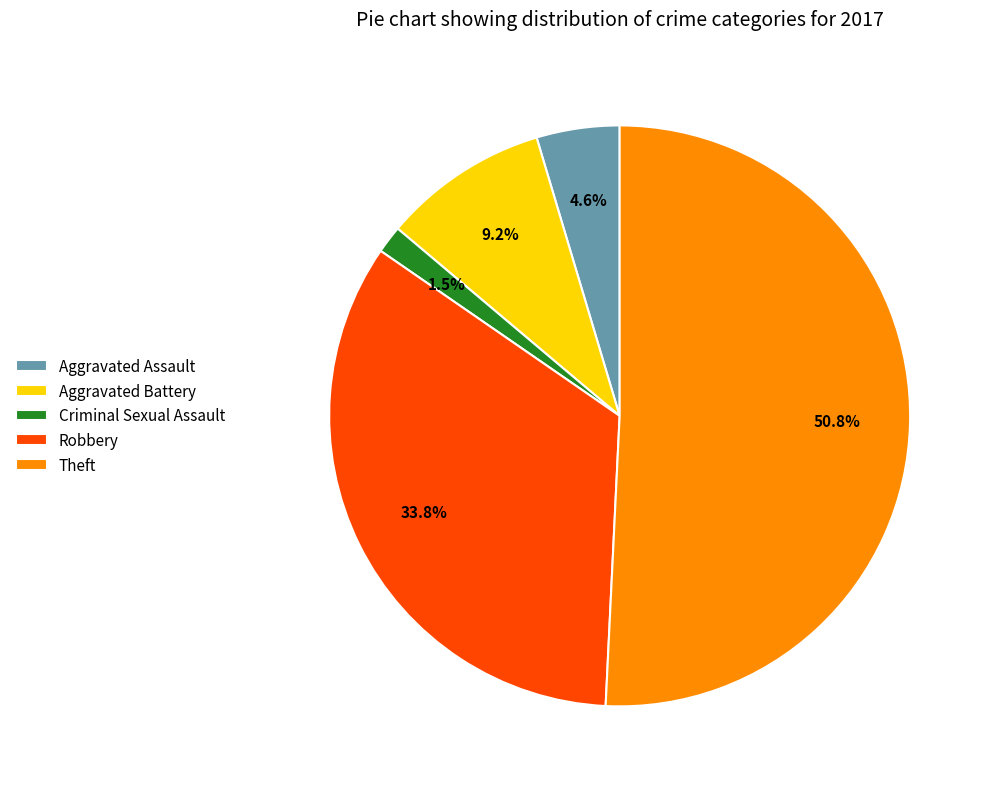

What percentage is NOT represented by Criminal Sexual Assault?

98.5%